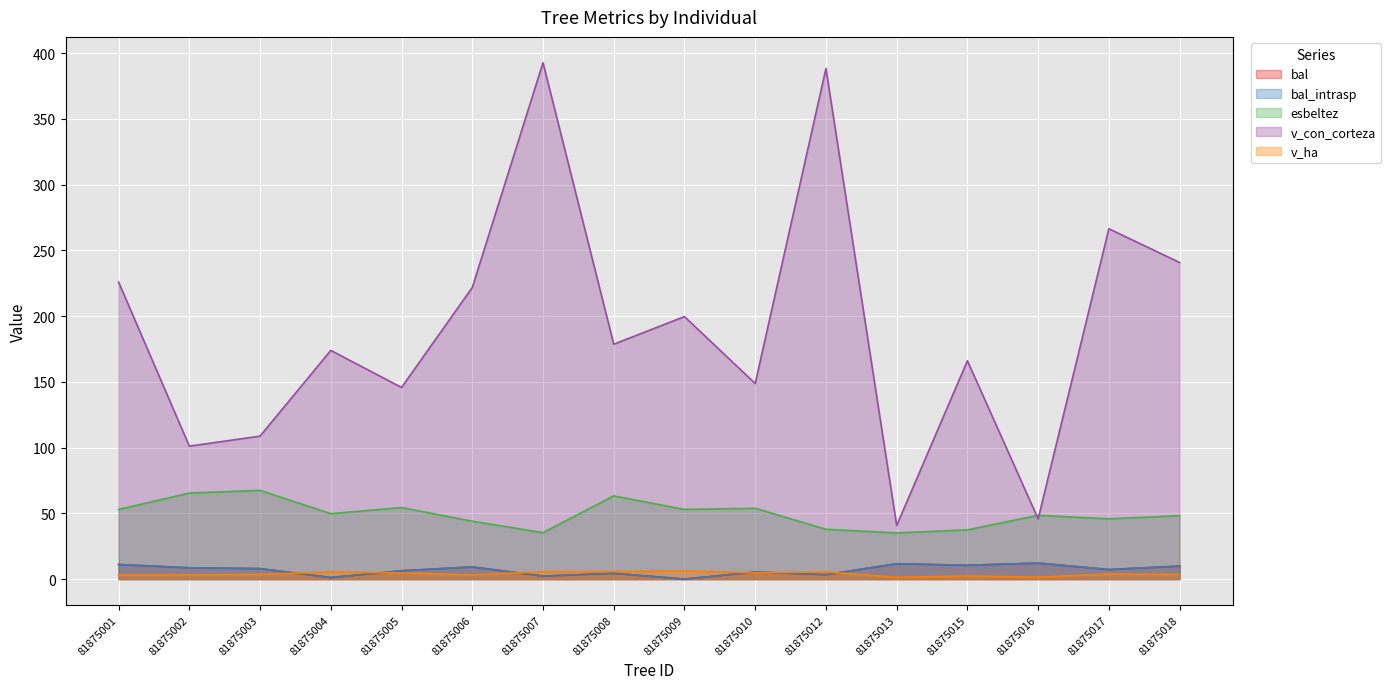

What are all the series names shown in the legend?

bal, bal_intrasp, esbeltez, v_con_corteza, v_ha